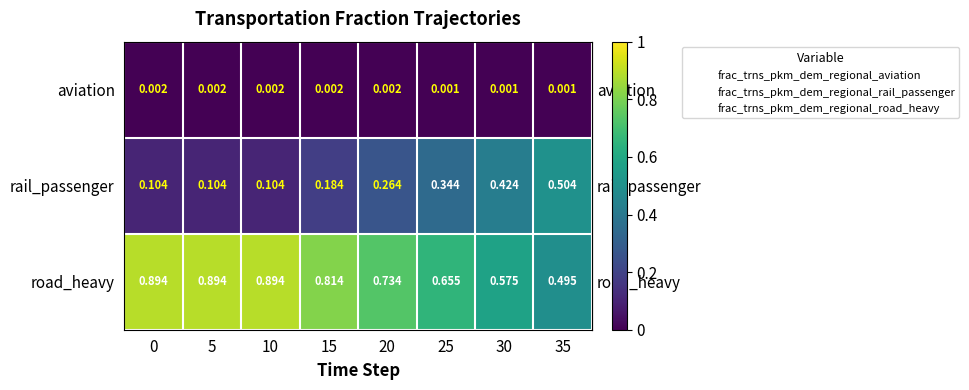

Which series has the largest total across all categories?

road_heavy